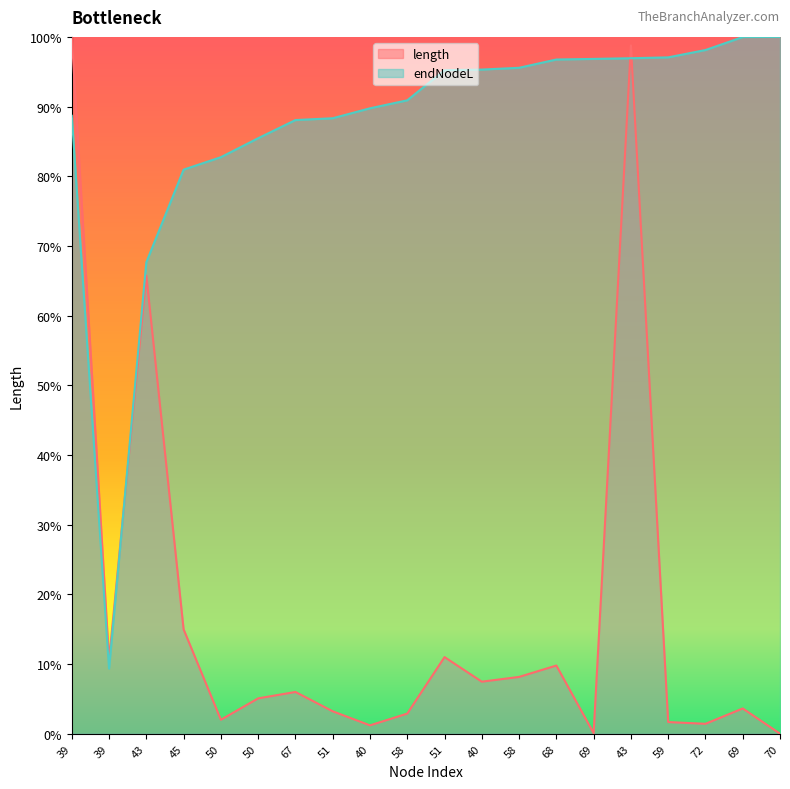

What is the average value of the endNodeL series?

0.9